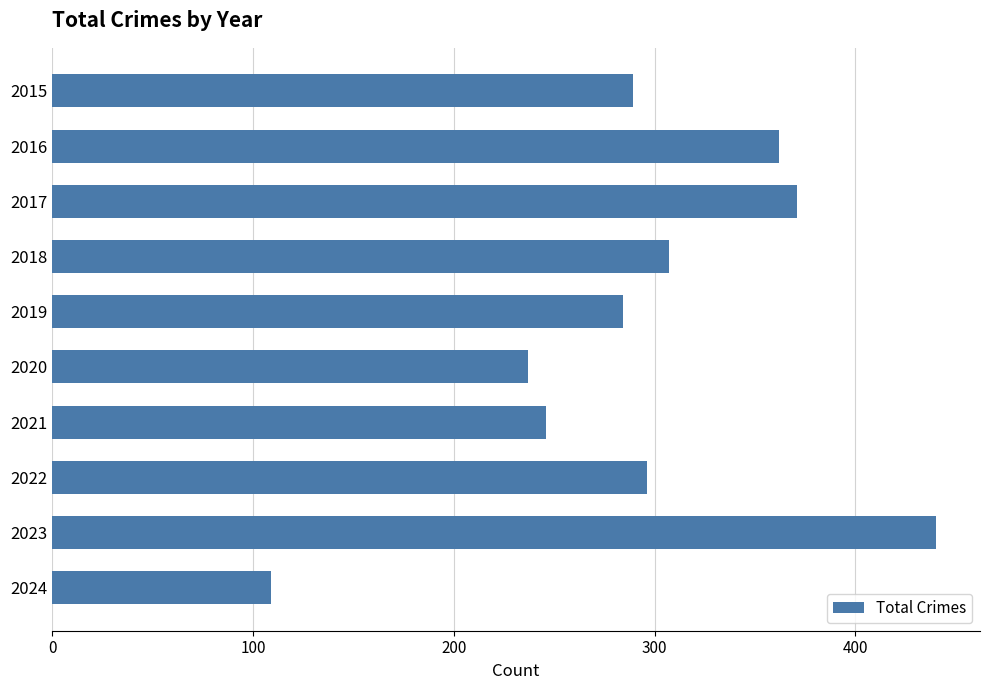

Approximately how many times larger is the value at 2019 compared to 2016?

0.8